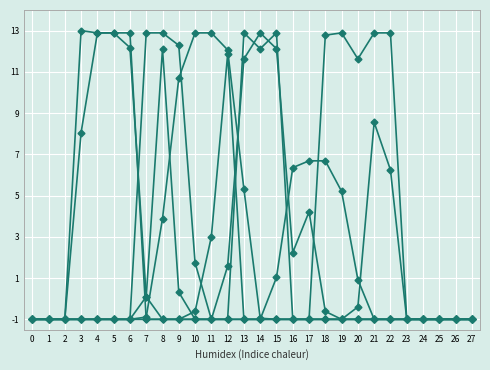

What is the total value across all series at 27?

-6.0